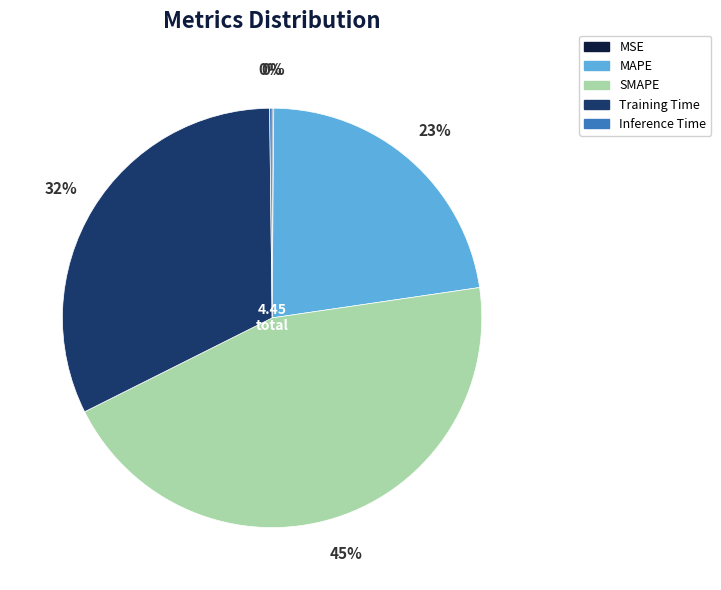

True or false: SMAPE accounts for 45% of the total.

True